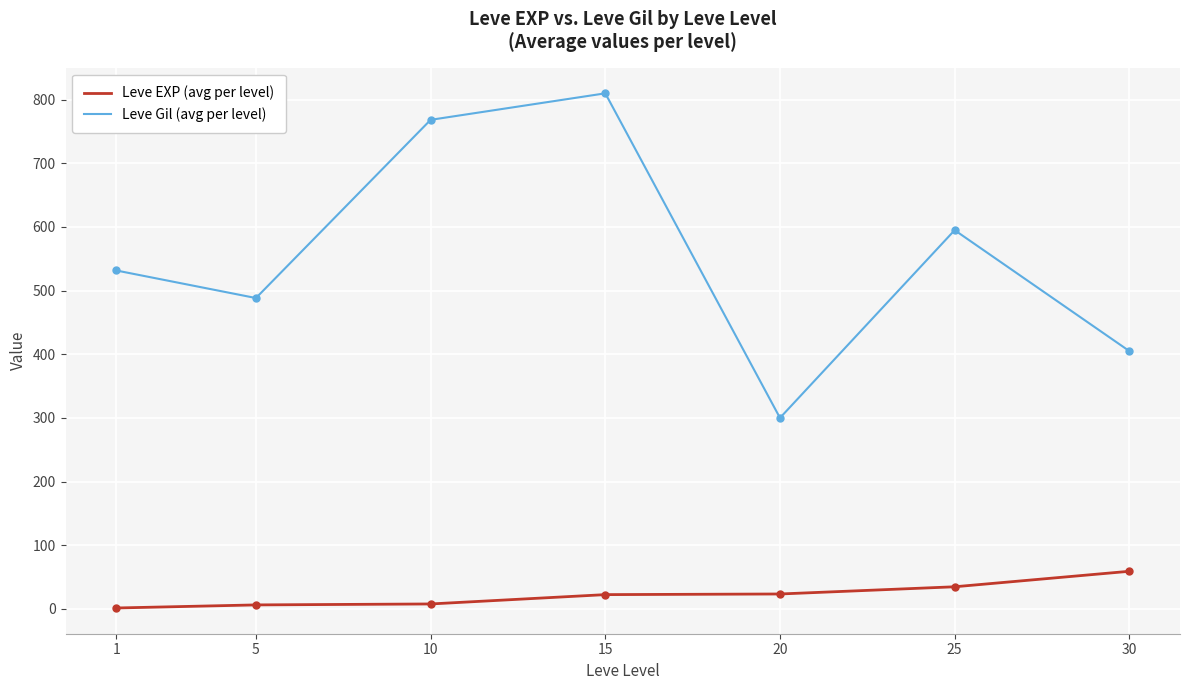

Between 5 and 25, which series saw the biggest shift?

Leve Gil (avg per level)